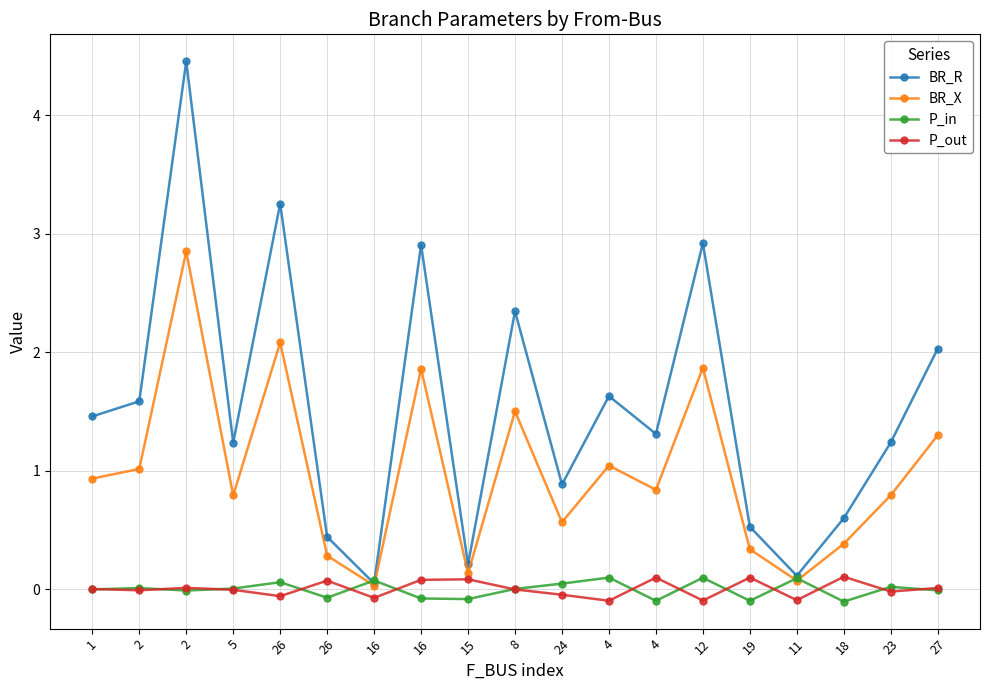

At which category is the sum across all series the highest?

2